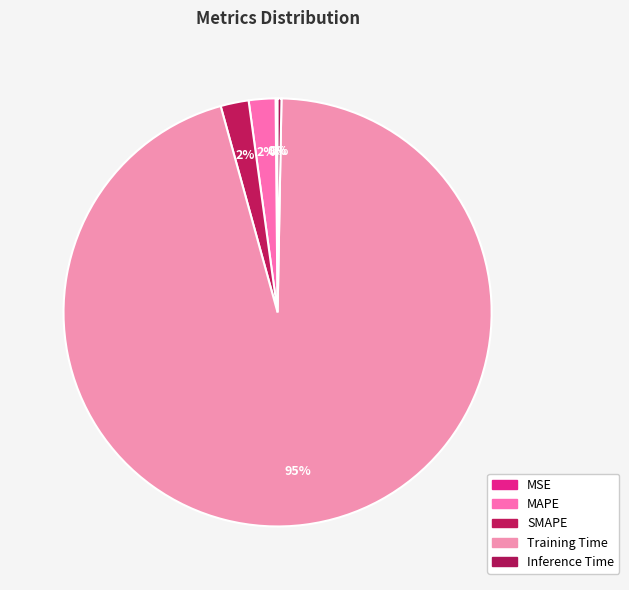

Is there any slice that represents more than half of the pie?

Yes